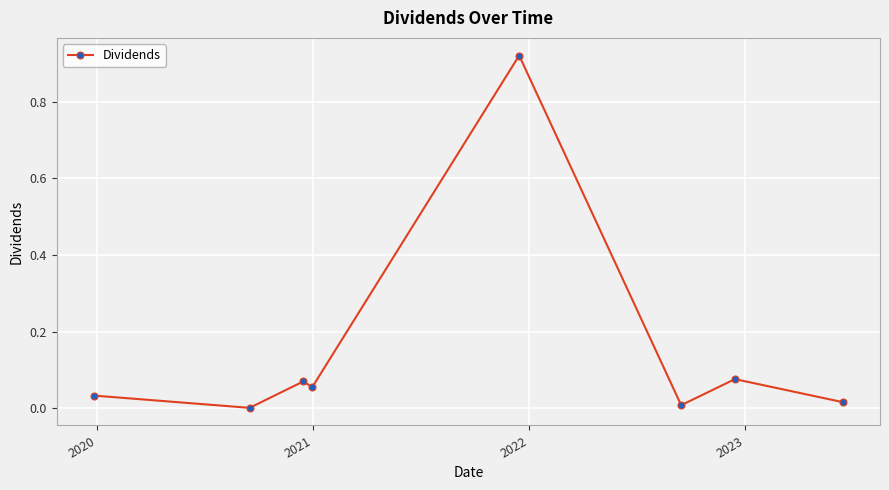

Does the chart have visible grid lines?

Yes